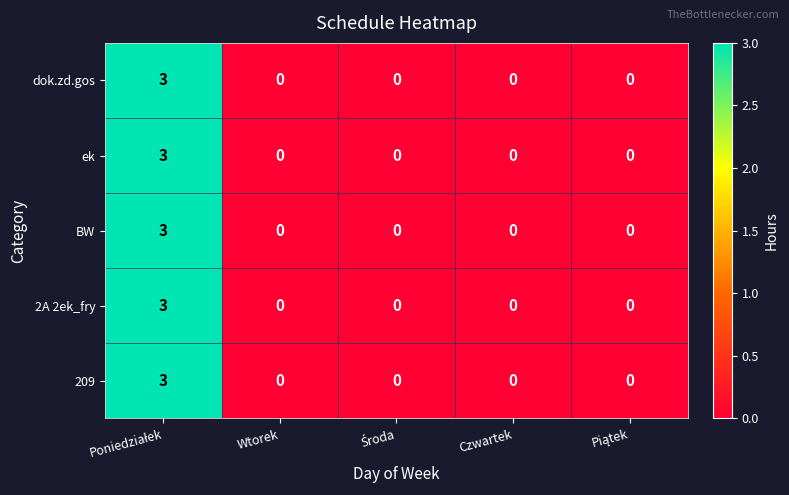

True or false: 209 has a value of 0 at Wtorek.

True